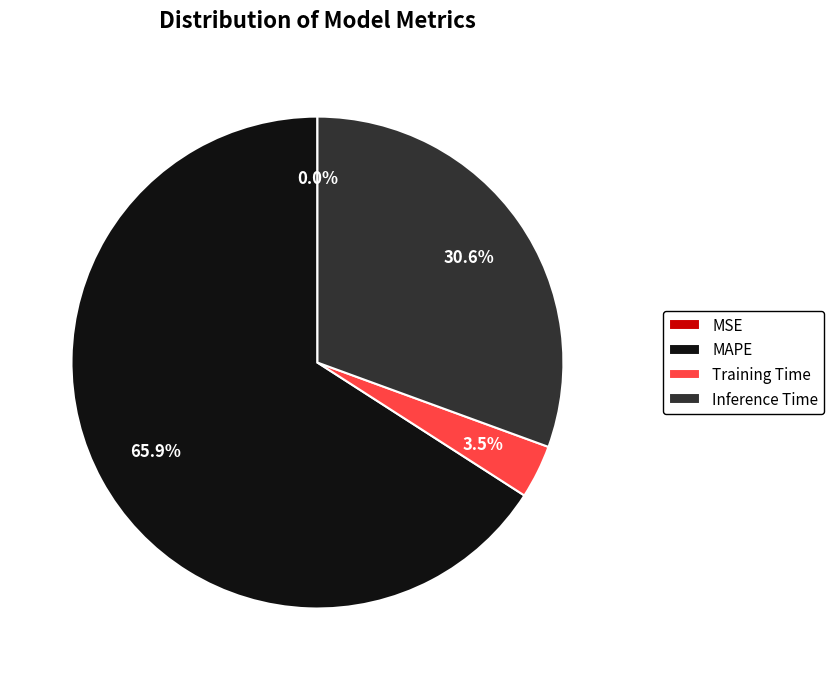

To the nearest percent, what portion does MAPE represent?

66%